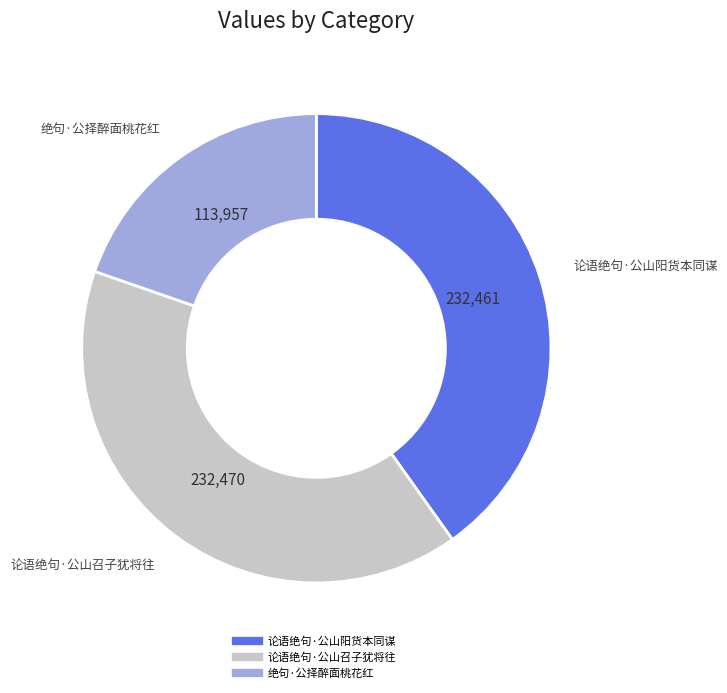

Which slice is the smallest?

绝句·公择醉面桃花红